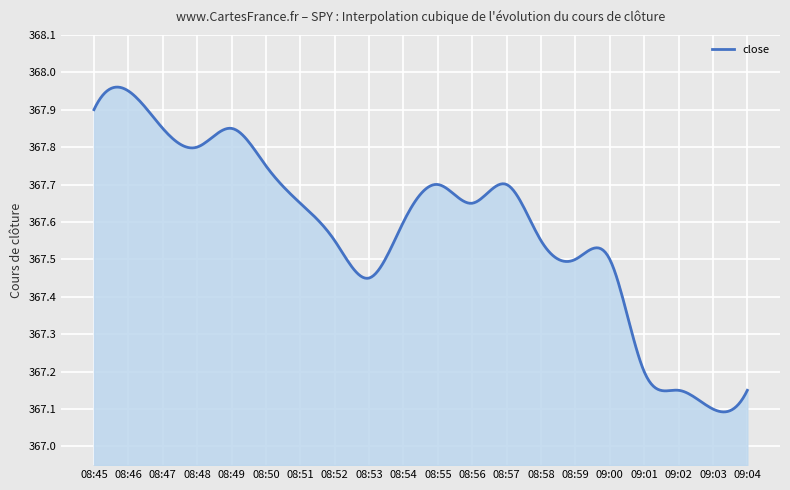

What is the difference between the maximum and minimum values?

0.9